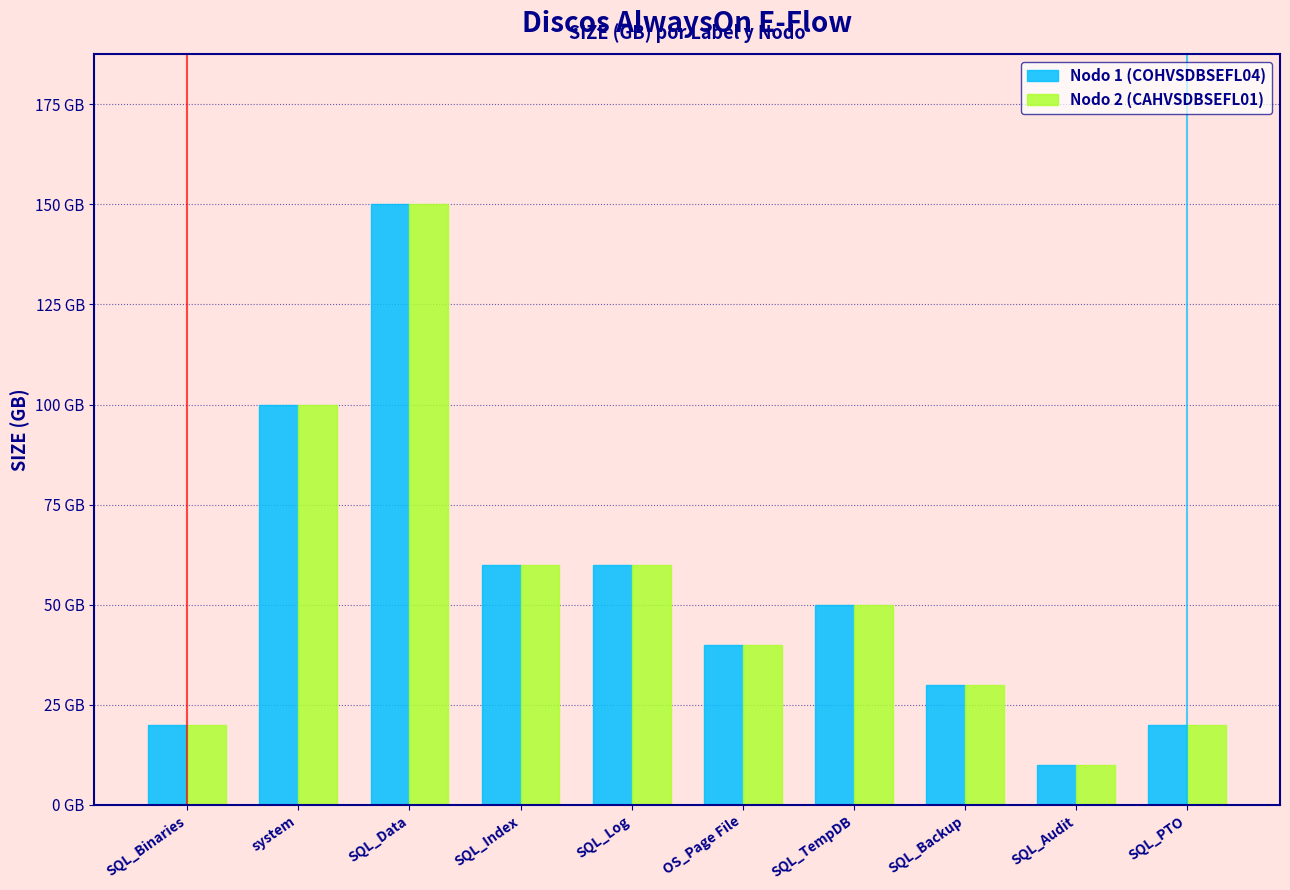

Which has a higher value, system or SQL_Binaries?

system